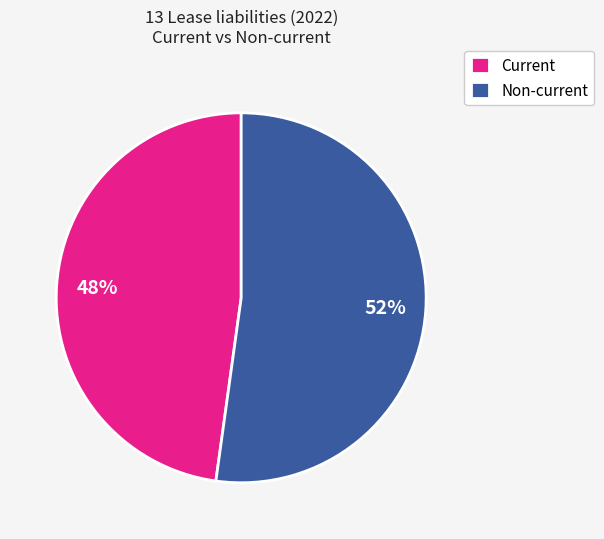

Is there a majority slice in this chart?

Yes